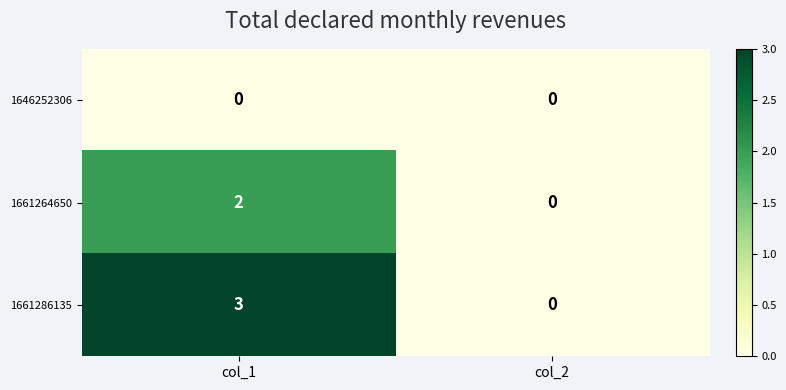

At which label does 1661286135 reach its peak?

col_1